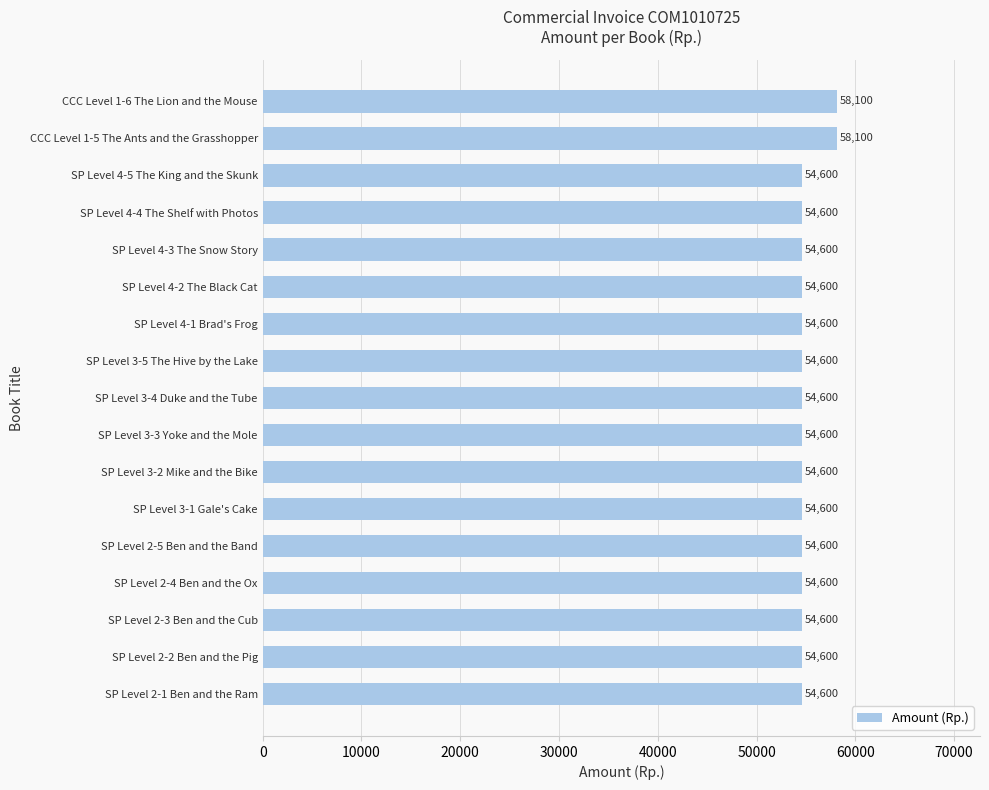

What is the maximum value shown in the chart?

58100